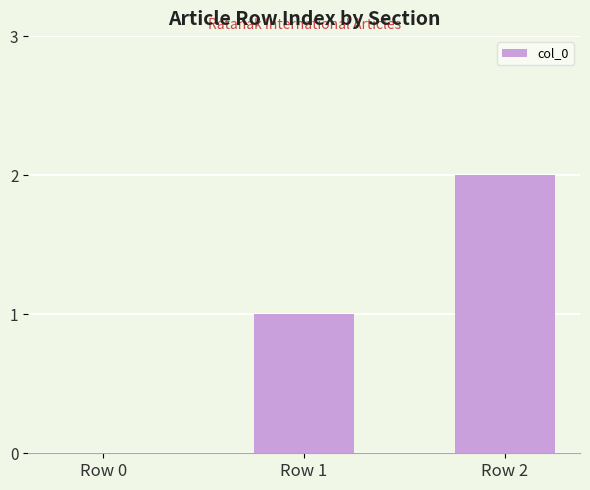

Where is the data nearest to the value 1?

Row 1